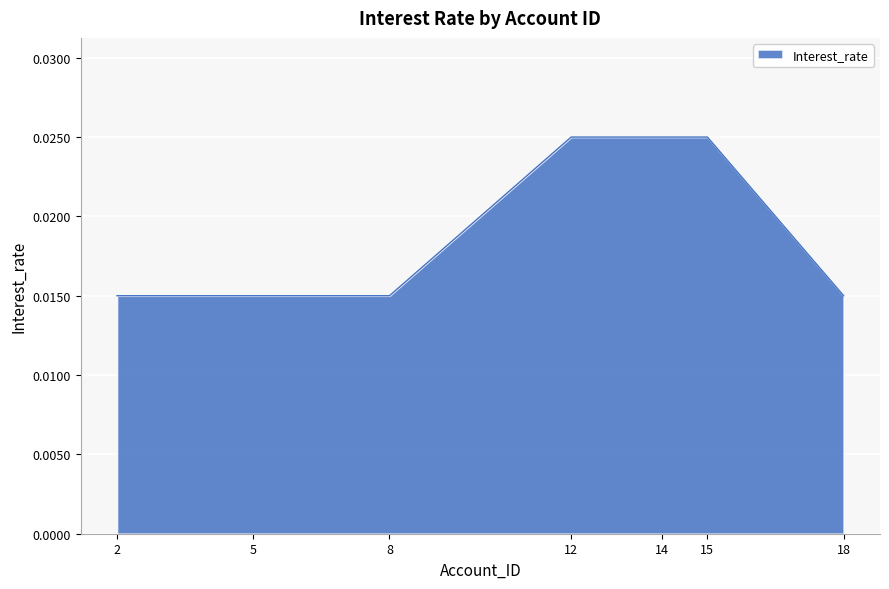

Count the values in the range 0 to 1.

7